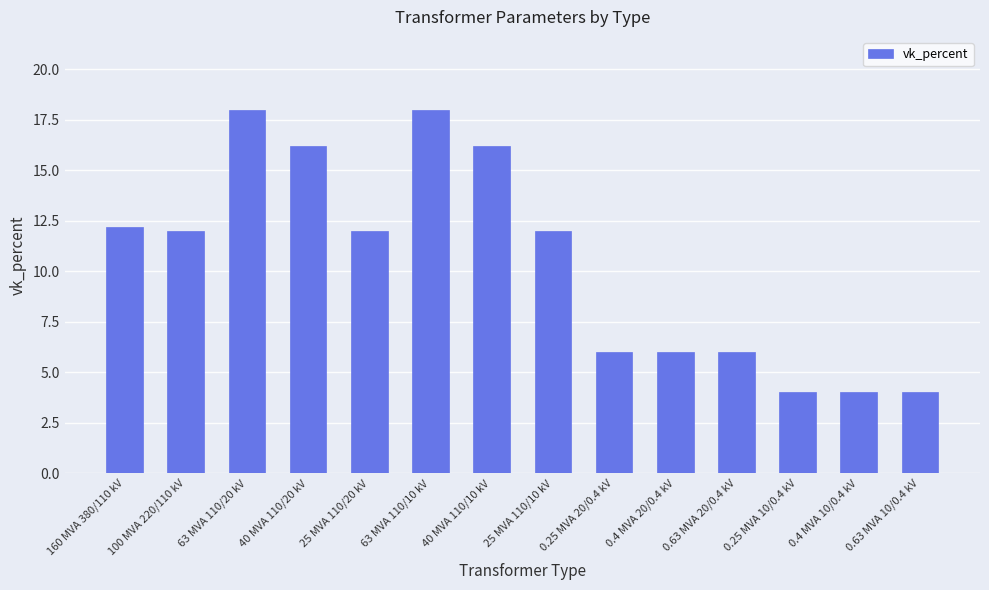

What is the sum of all values?

146.6